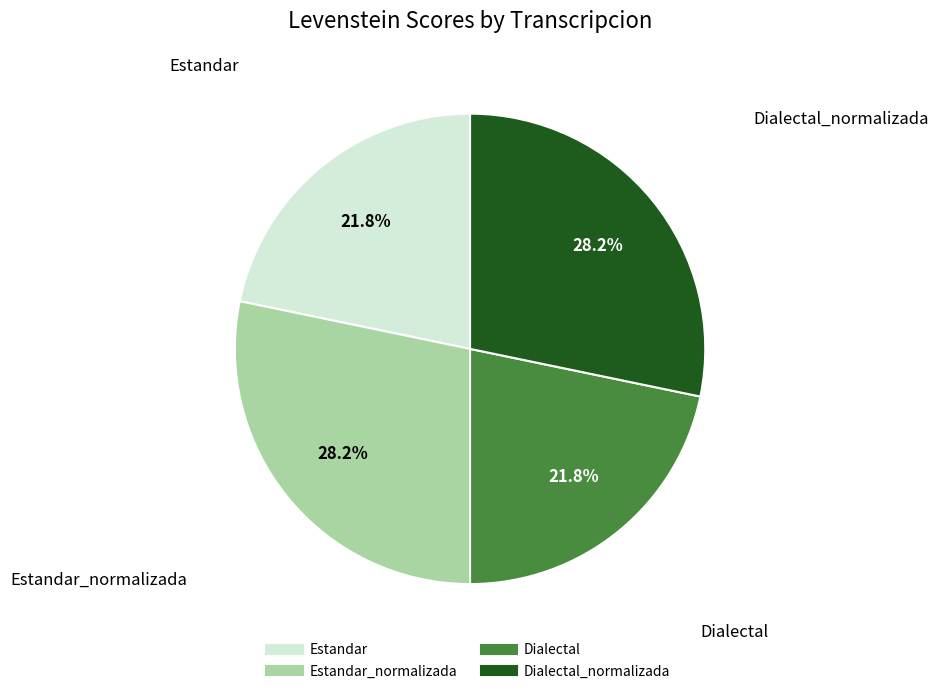

To the nearest percent, what is the average slice percentage?

25%